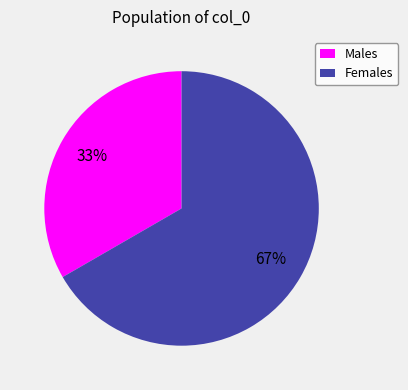

Which category has the biggest portion of the pie?

Females